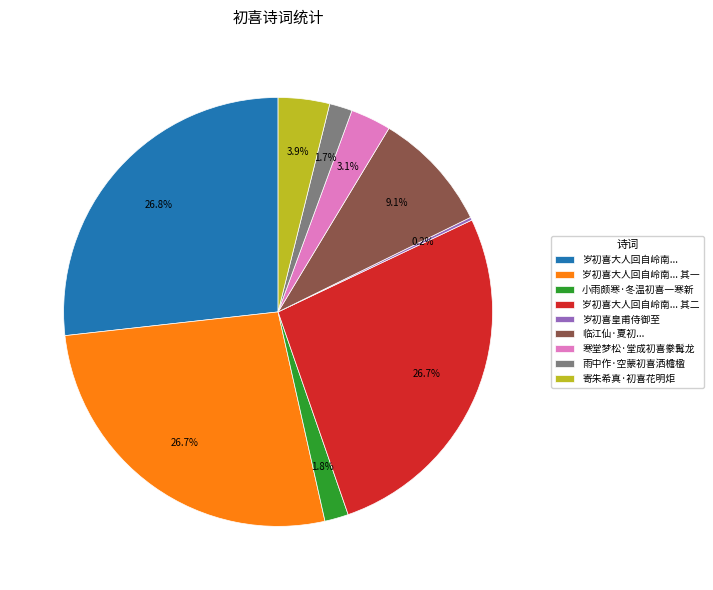

Does 雨中作·空蒙初喜洒檐楹 account for over 50% of the chart?

No